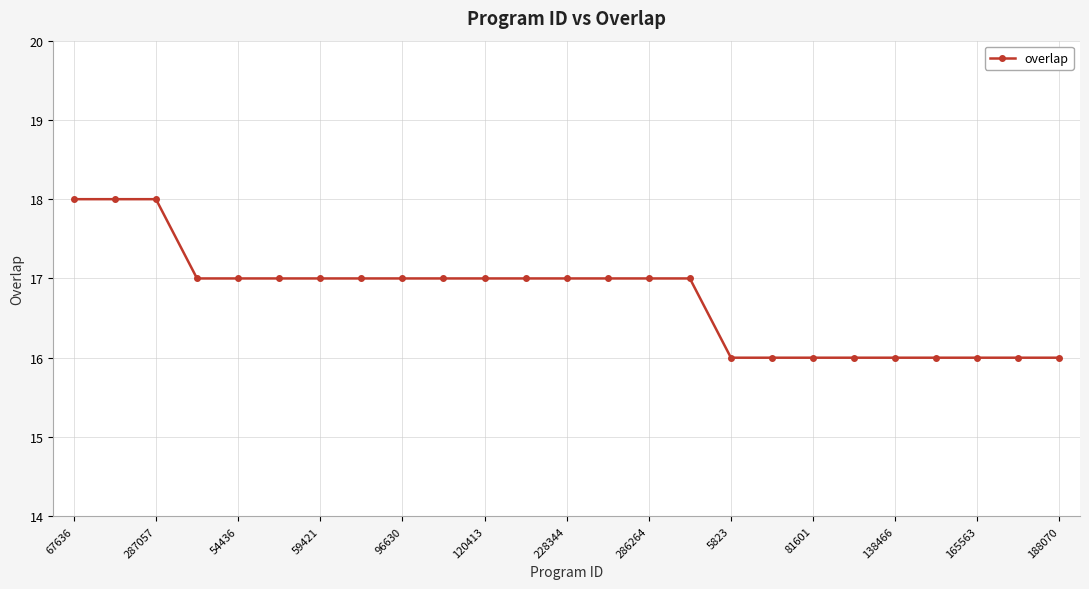

What is the difference between the maximum and minimum values?

2